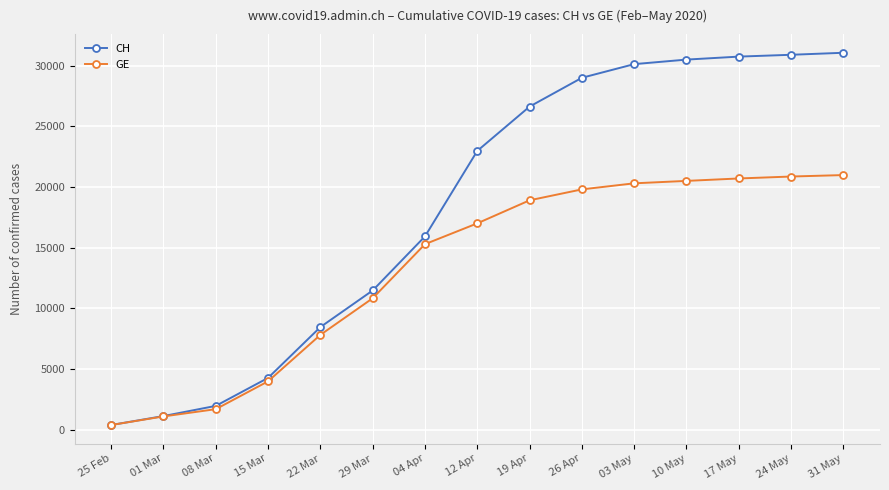

Between 12 Apr and 17 May, which series saw the biggest shift?

CH